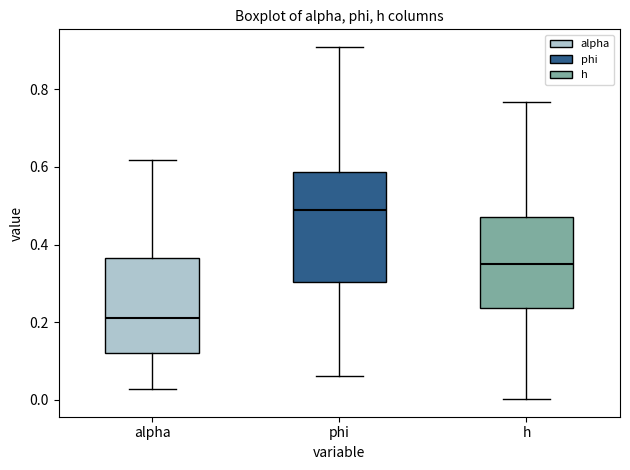

Comparing the boxes themselves (not the whiskers), which one is the tallest?

phi